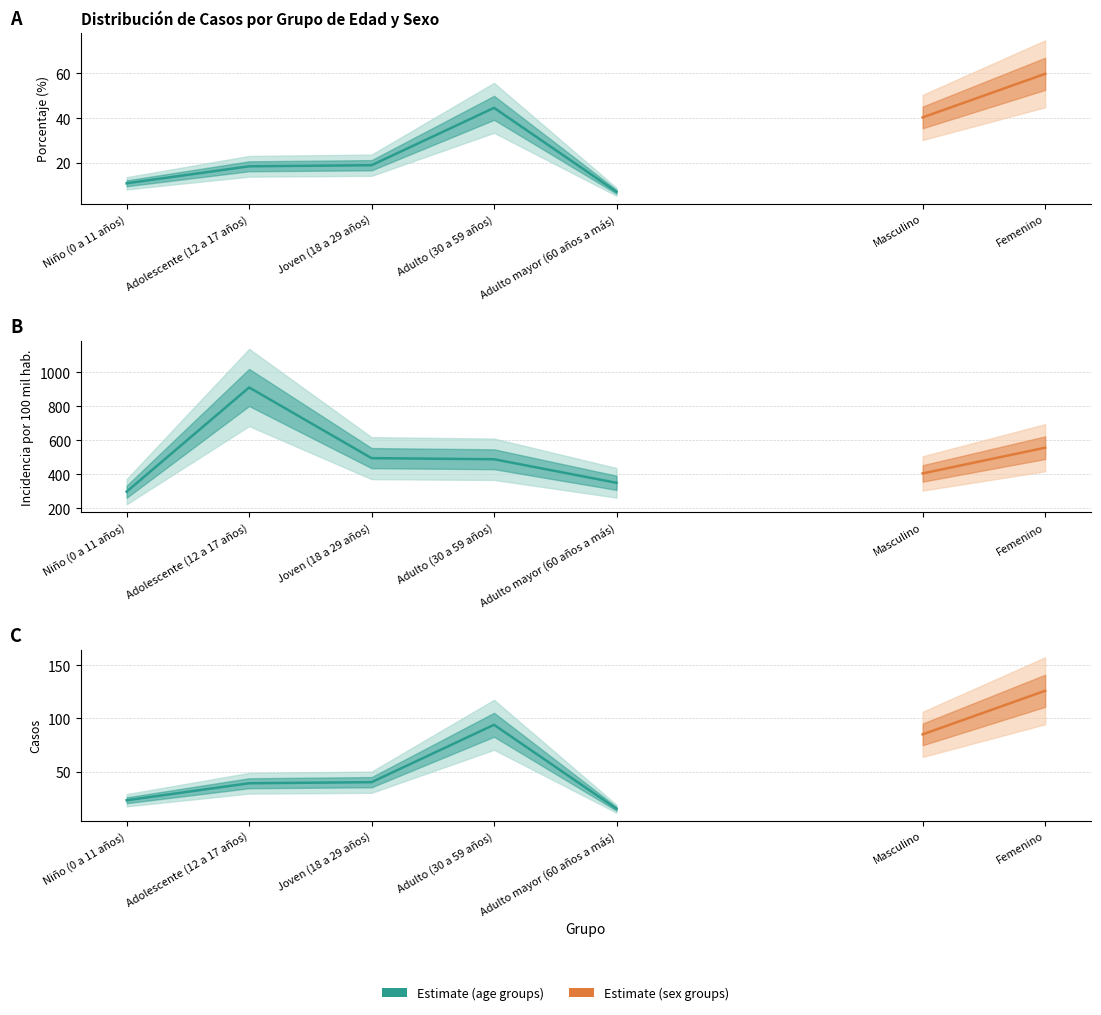

How many data points in incidencia_age are above 487?

3